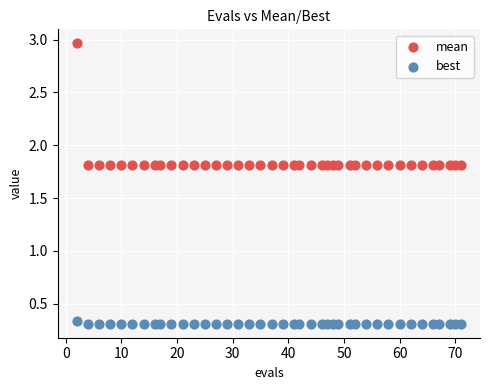

Which series contains the highest Y value?

mean